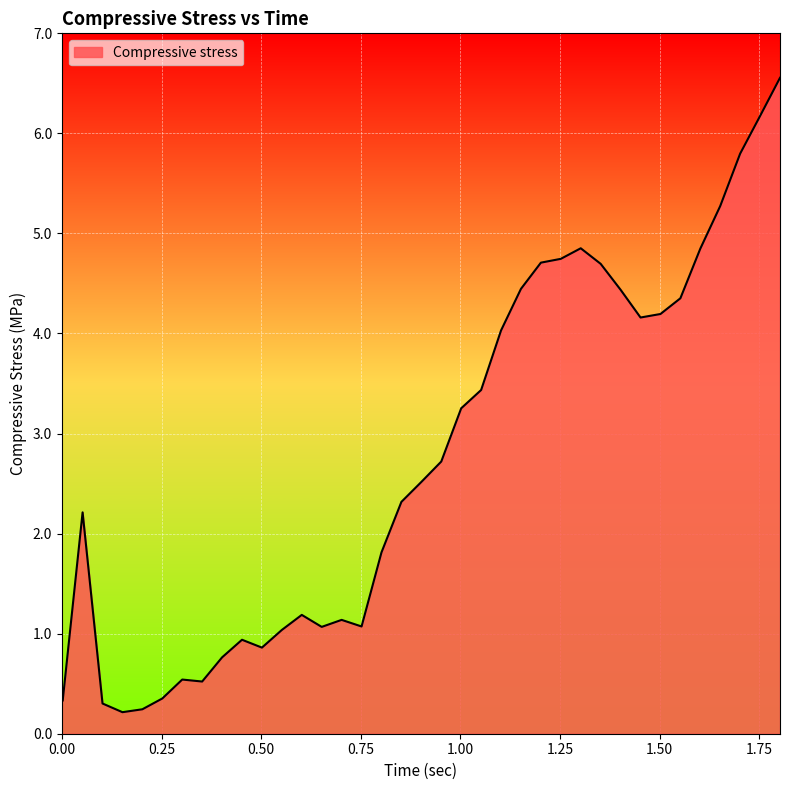

What is the maximum value shown in the chart?

6.6